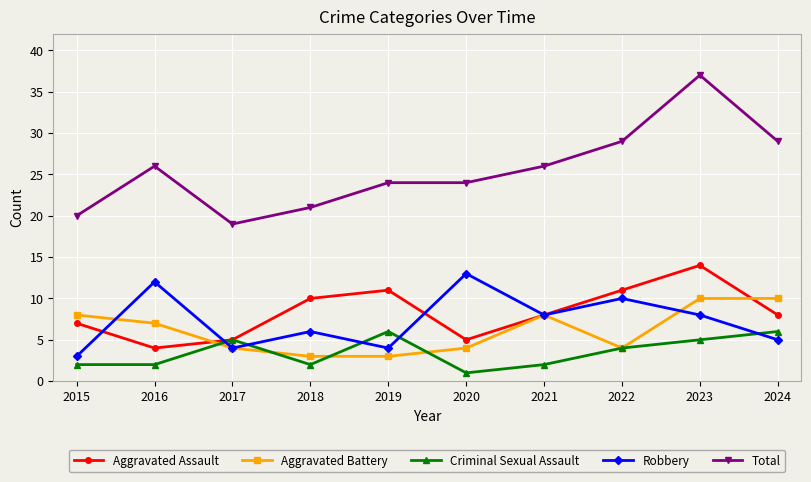

At how many categories does at least one series exceed 16?

10